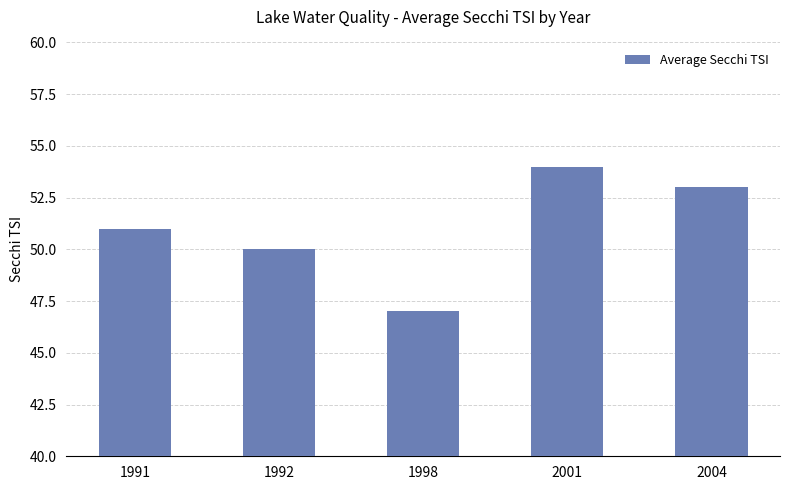

Is it true that the value at 2004 is 32?

False